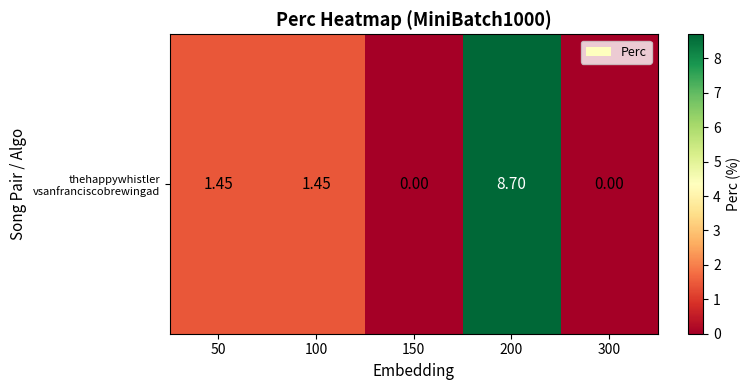

Which label corresponds to the largest value in the chart?

200